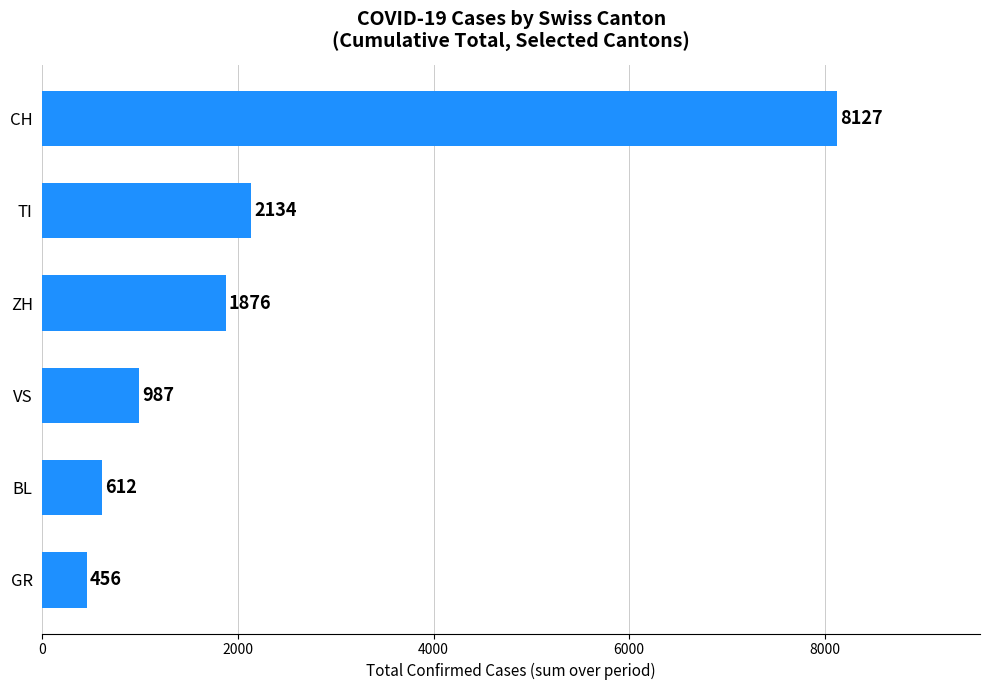

Reading top to bottom, extract all data points from this chart.

8127	2134	1876	987	612	456